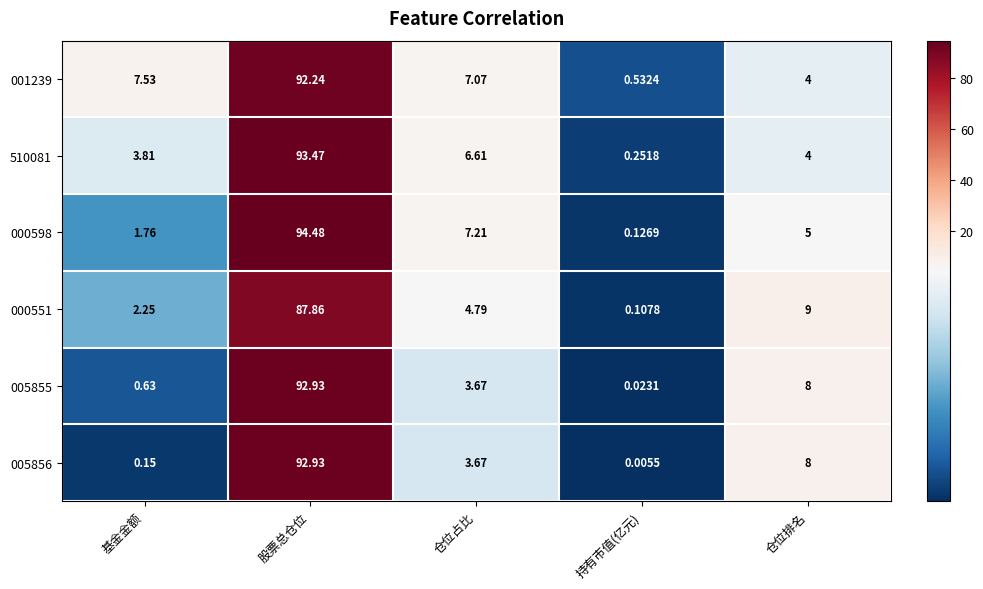

Is the value of 000551 at 仓位排名 greater than the value of 000598 at 仓位占比?

Yes